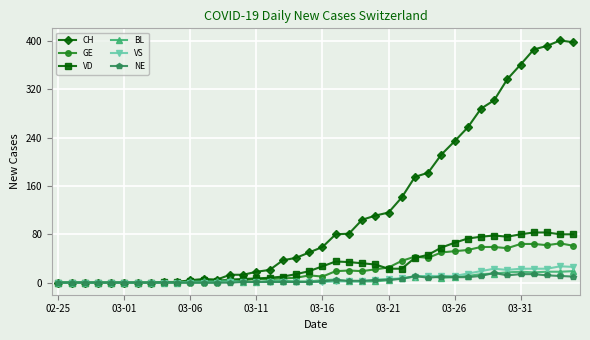

True or false: BL has more than 0 interior local peaks.

True